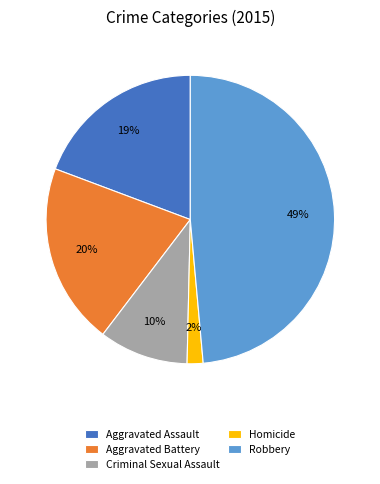

Do Robbery and Aggravated Assault together represent more than half of the pie?

Yes